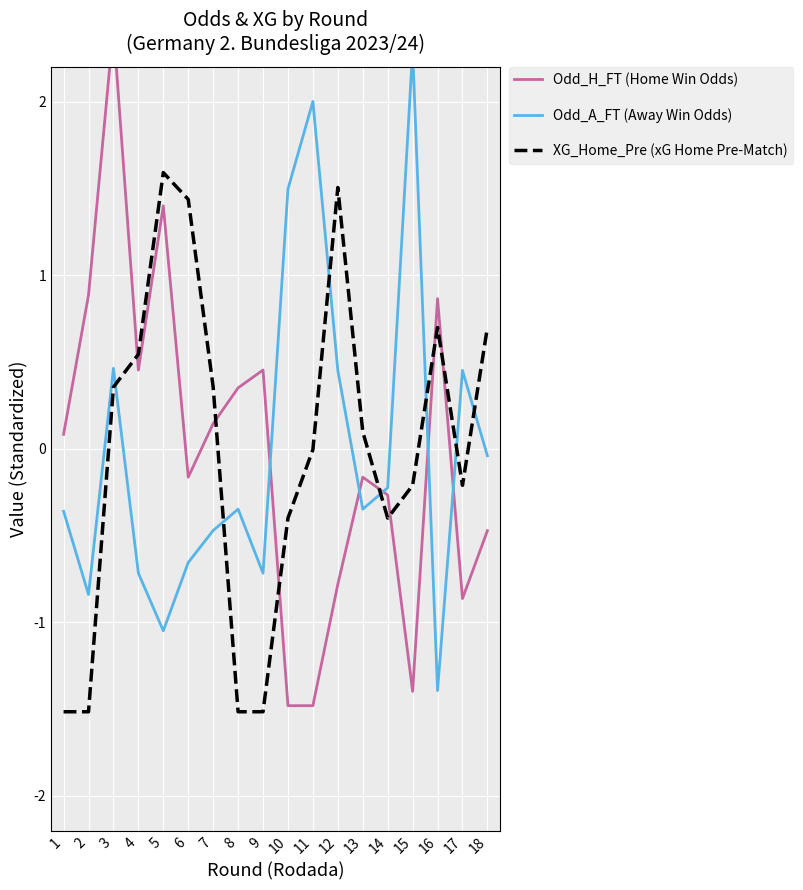

True or false: Odd_H_FT (Home Win Odds) has more than 2 interior local peaks.

True